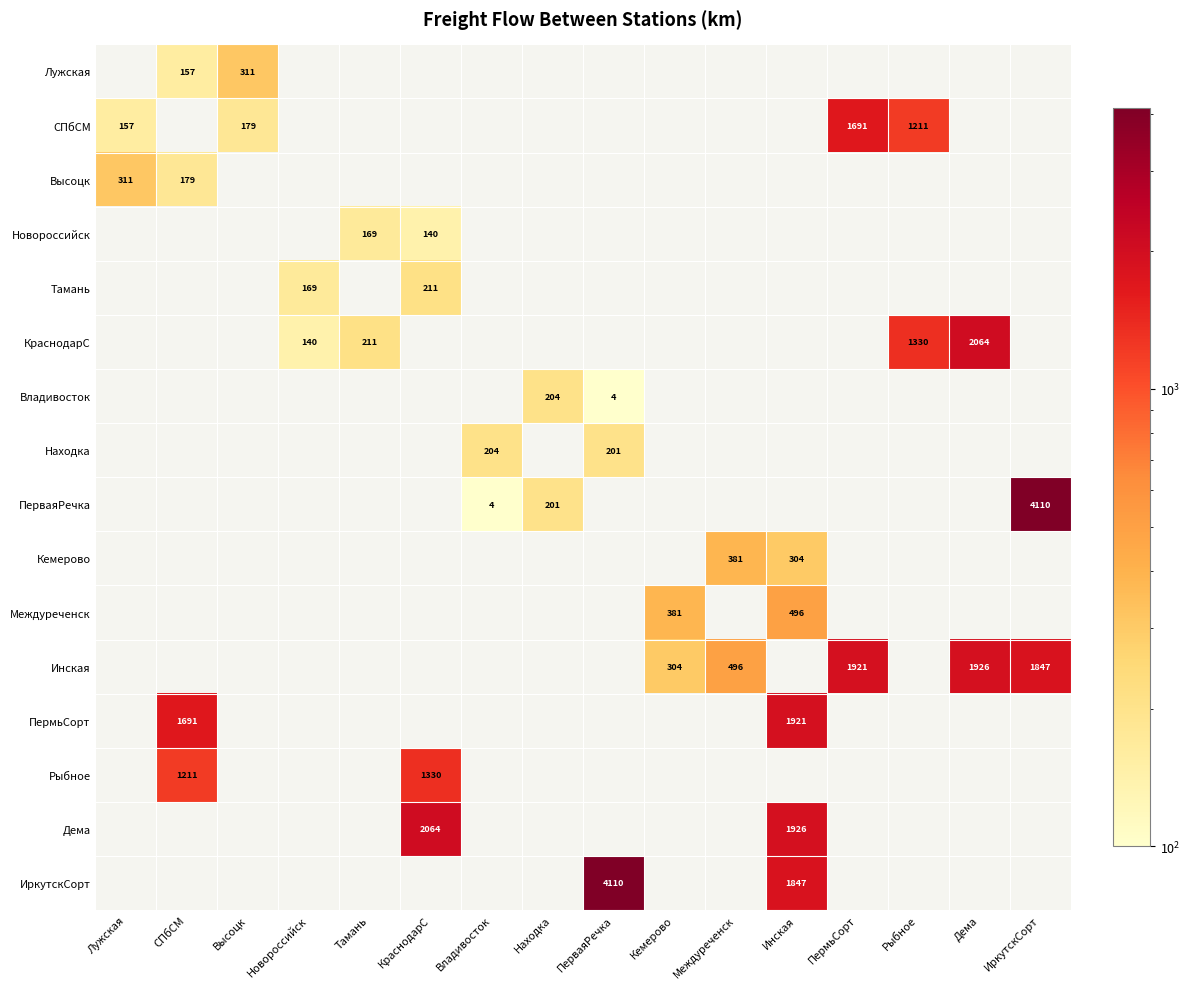

What is the greatest value displayed?

4110